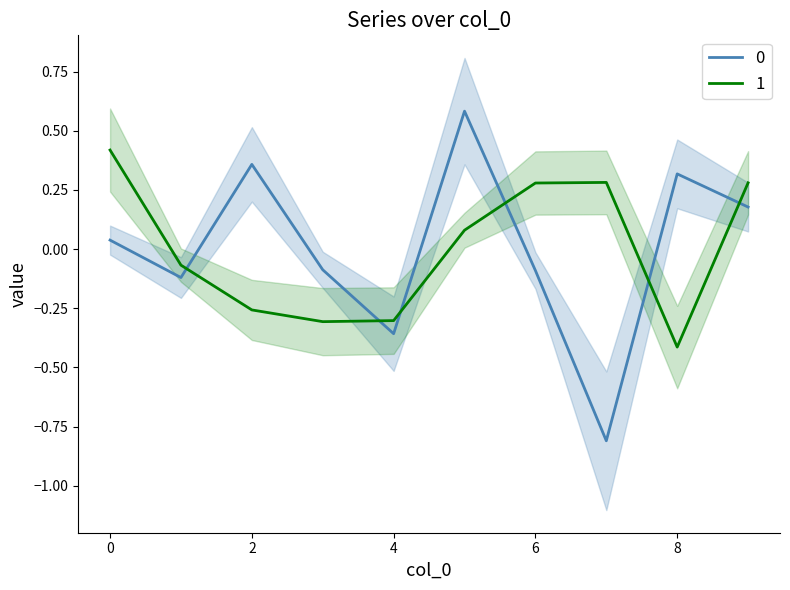

Reading right to left, extract all data points from this chart.

0: 0.2	0.3	-0.8	-0.1	0.6	-0.4	-0.1	0.4	-0.1	0.0
1: 0.3	-0.4	0.3	0.3	0.1	-0.3	-0.3	-0.3	-0.1	0.4